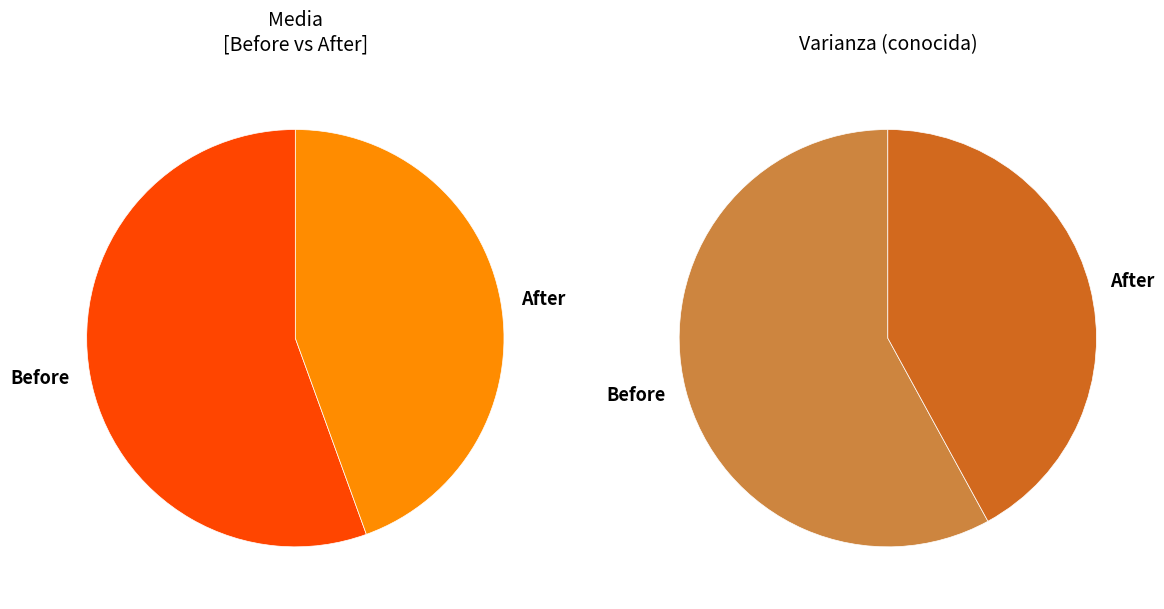

To the nearest percent, what is the combined percentage of After and Before?

100%